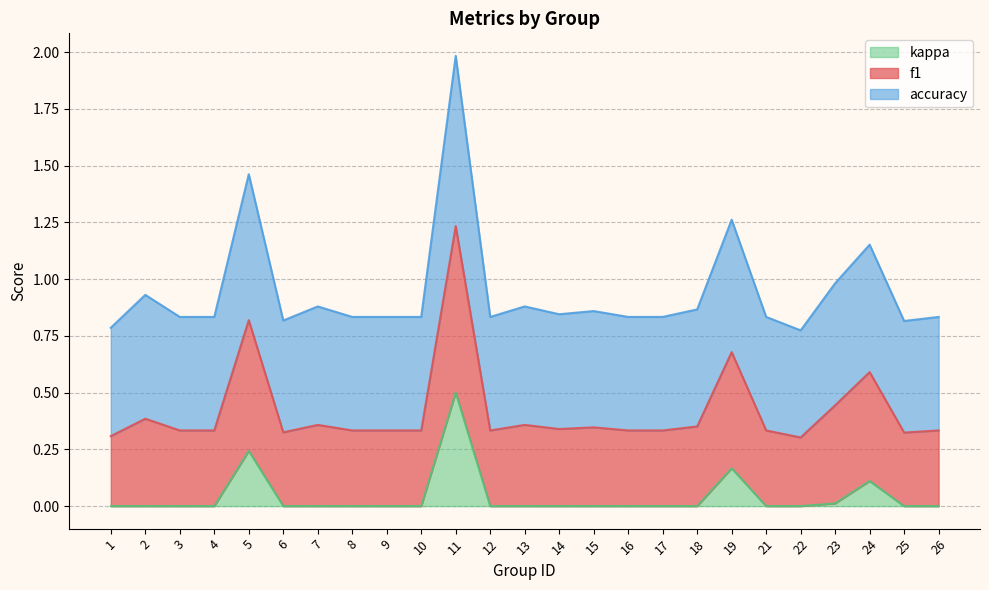

True or false: kappa has more than 1 interior local peaks.

True